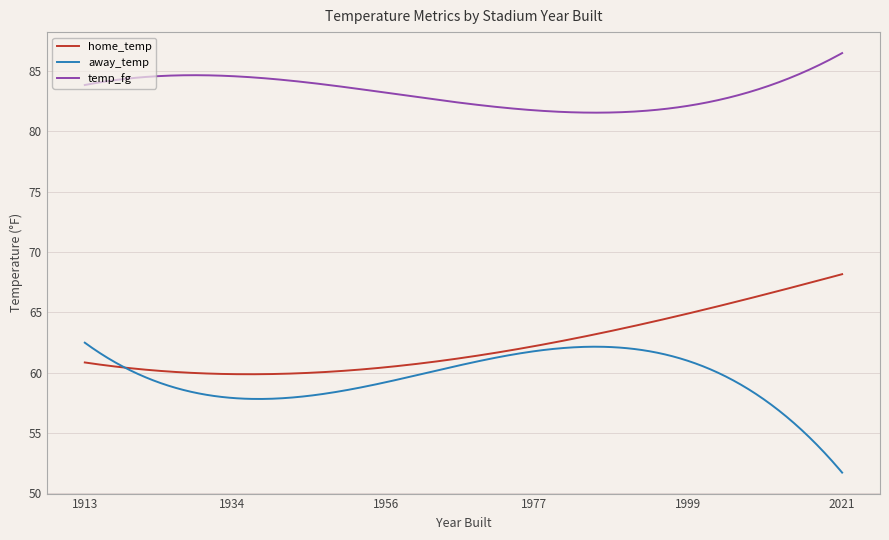

True or false: temp_fg and away_temp intersect in this chart.

False